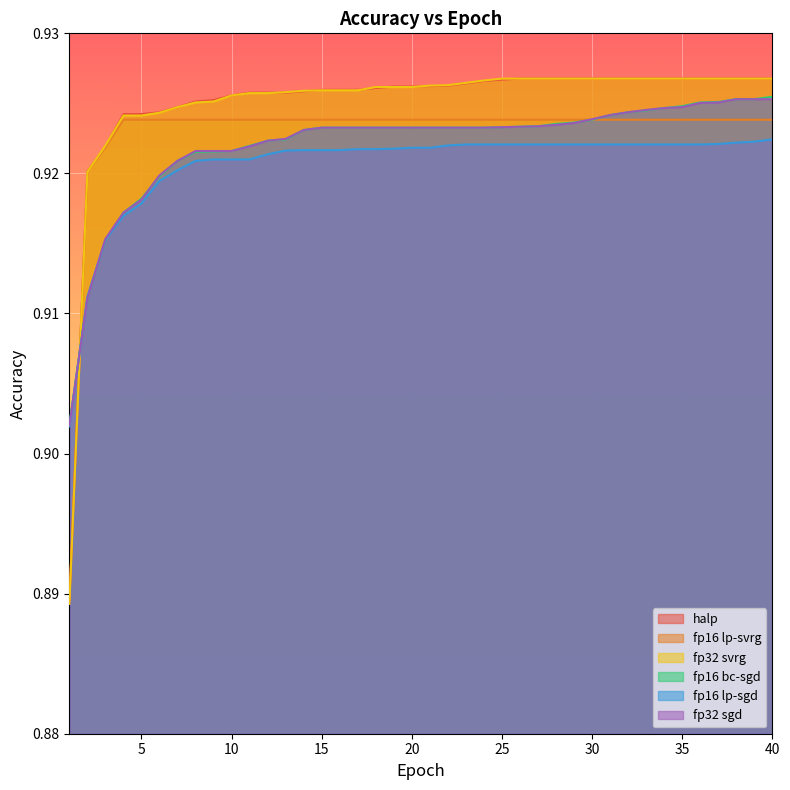

Between 40 and 25, which is larger?

40